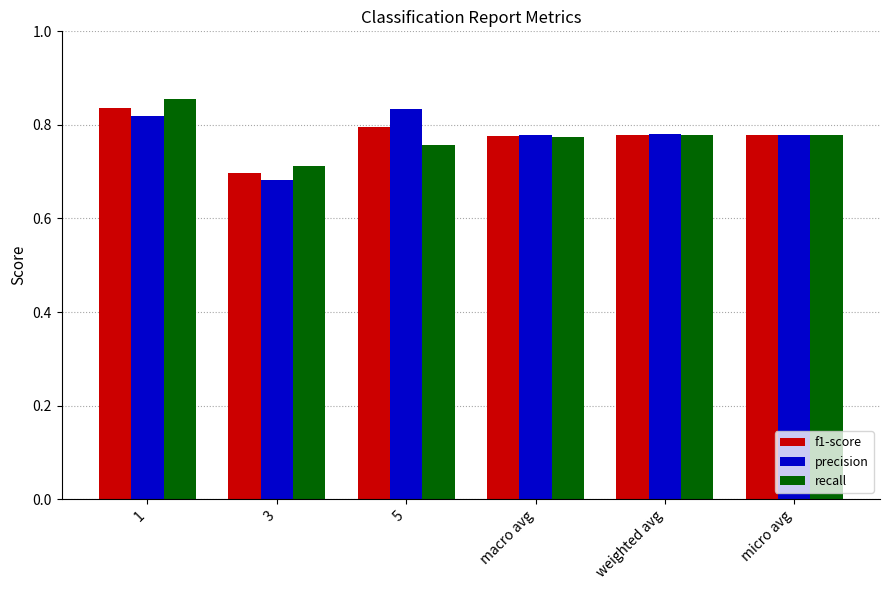

At which label does precision reach its minimum?

3